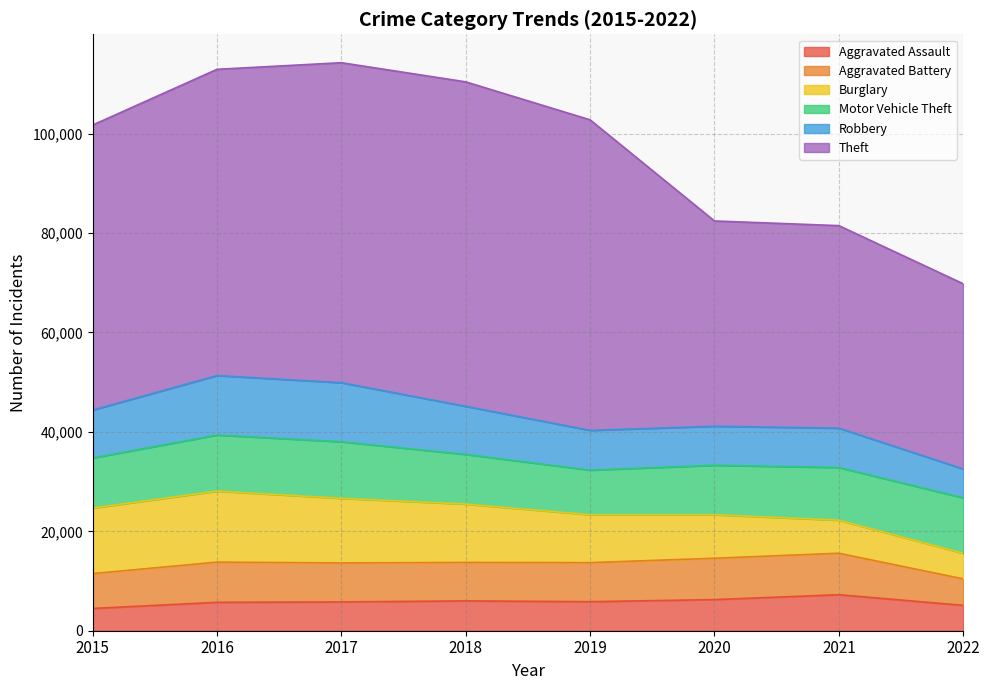

What is the minimum value for Motor Vehicle Theft?

8978